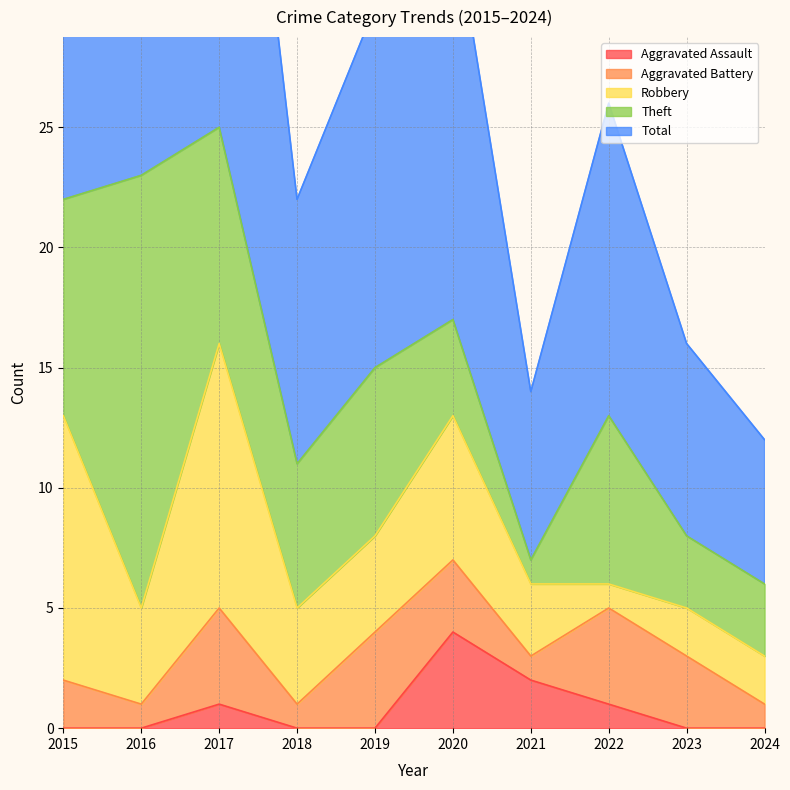

In Aggravated Battery, how many points are lower than both neighbors (excluding endpoints)?

3